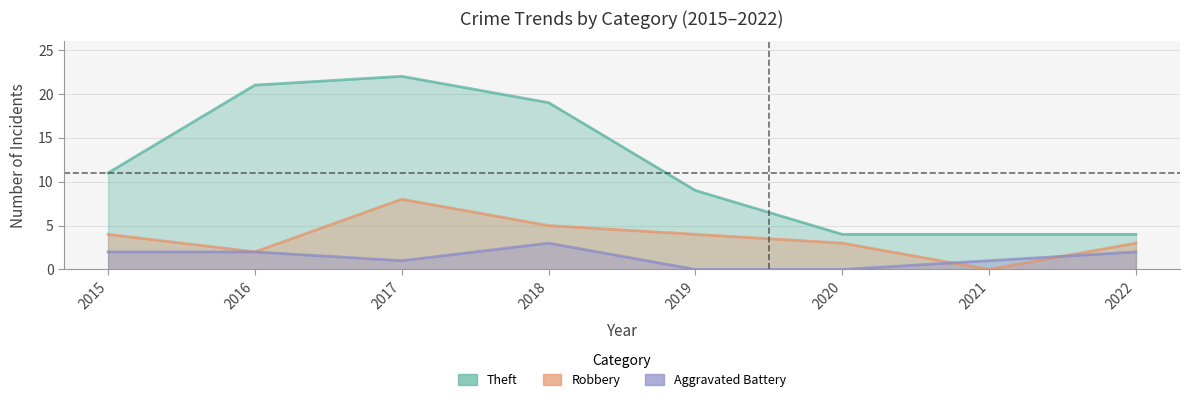

True or false: Robbery has a value of 8 at 2017.

True